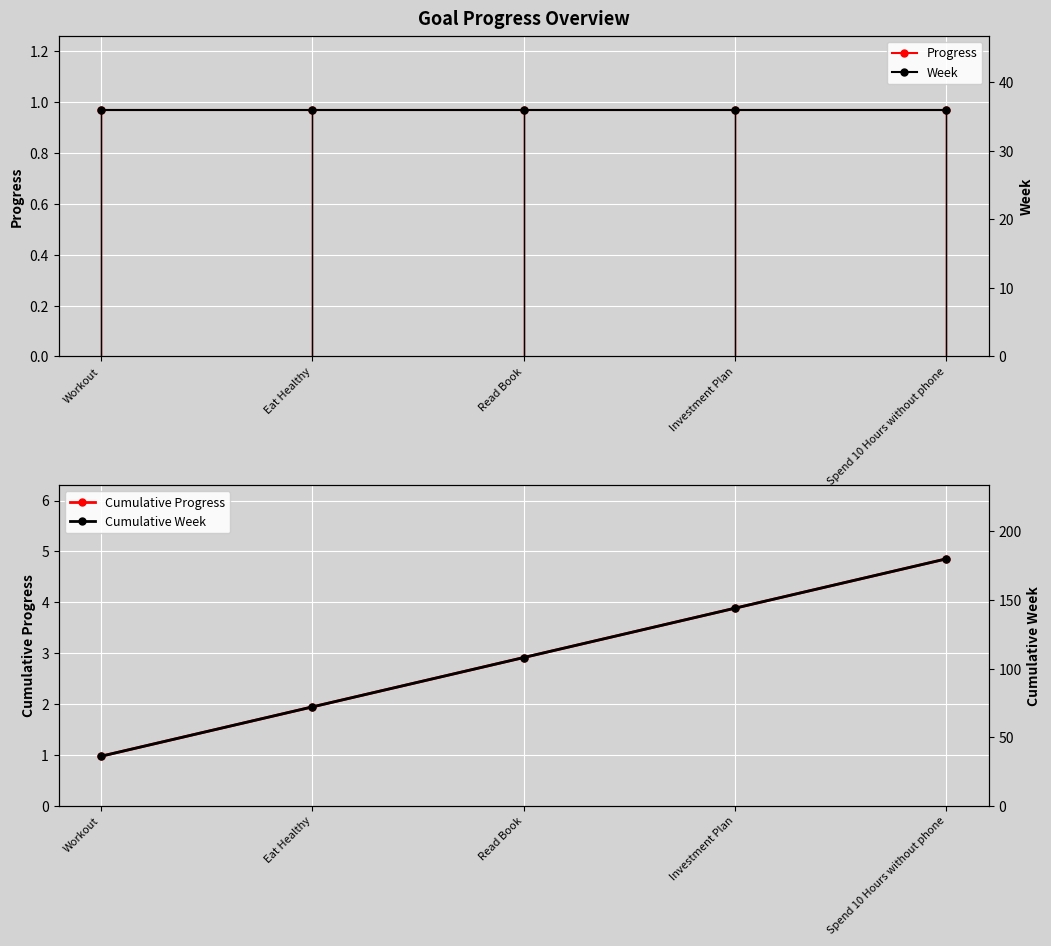

Reading left to right, what are all the values shown in this chart?

Progress: 1.0	1.0	1.0	1.0	1.0
Week: 36.0	36.0	36.0	36.0	36.0
Cumulative Progress: 1.0	1.9	2.9	3.9	4.9
Cumulative Week: 36.0	72.0	108.0	144.0	180.0